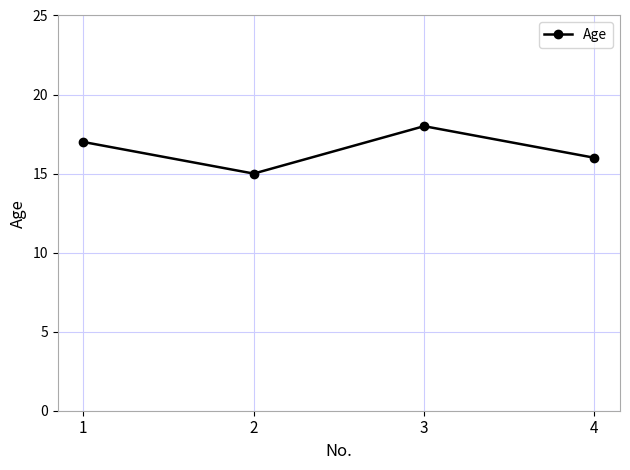

How many lines are shown in the chart?

1